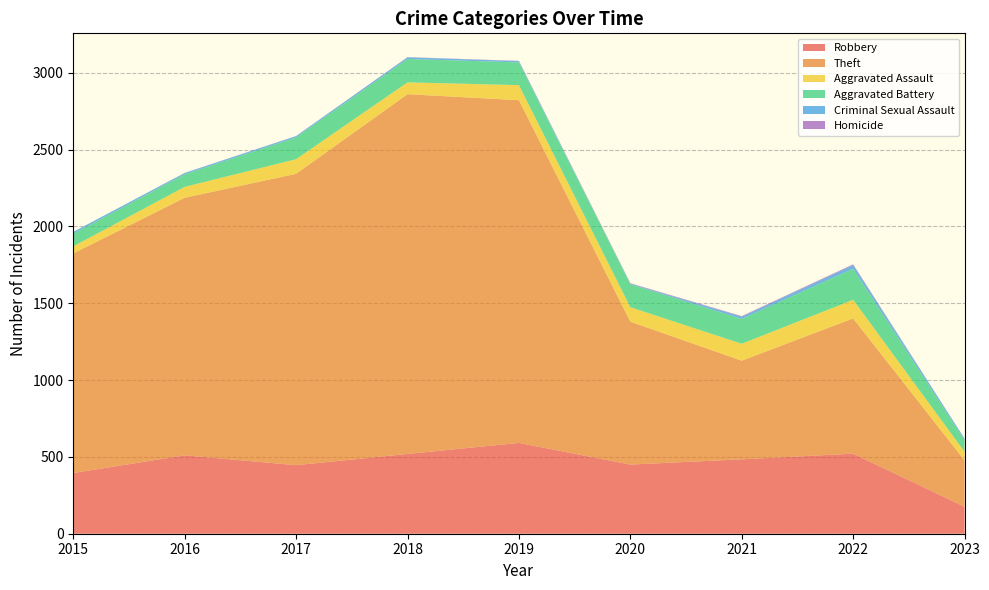

Reading right to left, transcribe all the data shown in this chart.

Robbery: 175	521	484	450	591	519	446	510	395
Theft: 302	880	642	930	2230	2341	1896	1676	1429
Aggravated Assault: 56	121	110	94	98	77	95	71	46
Aggravated Battery: 75	202	162	150	148	152	142	82	82
Criminal Sexual Assault: 10	24	14	3	8	11	8	8	12
Homicide: 1	5	4	3	2	1	1	1	0